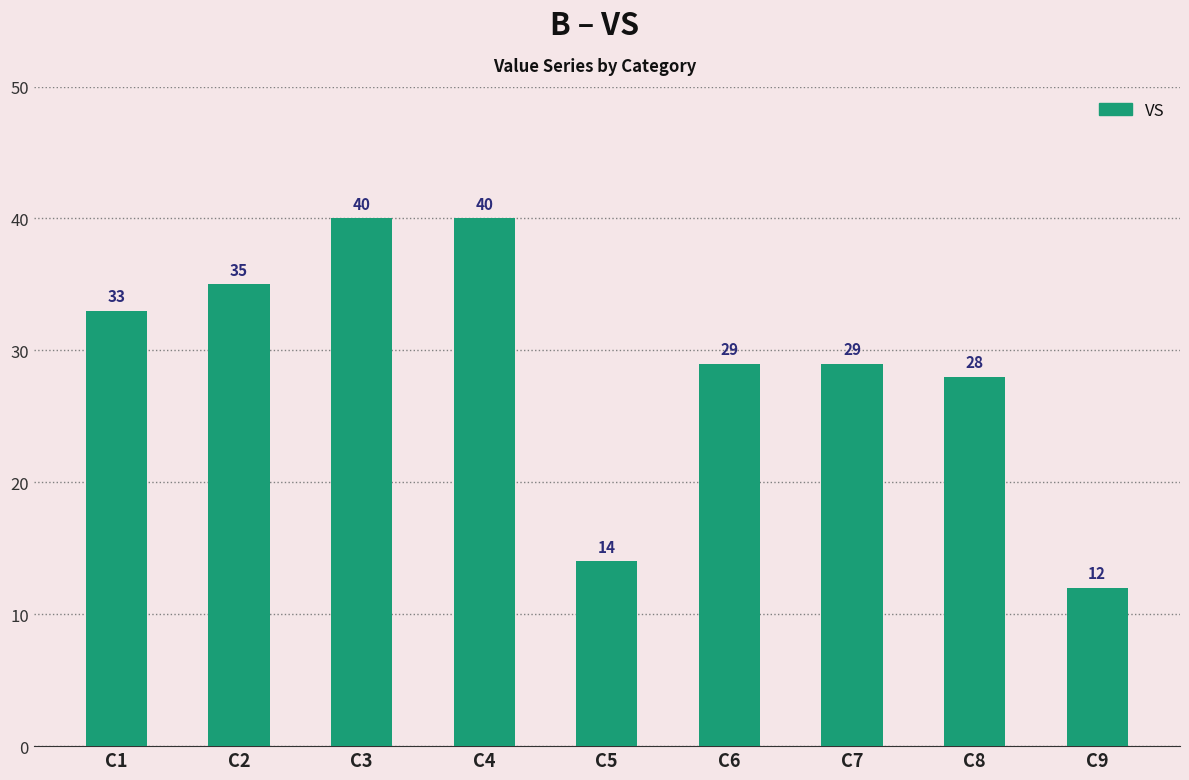

What is the smallest value displayed?

12